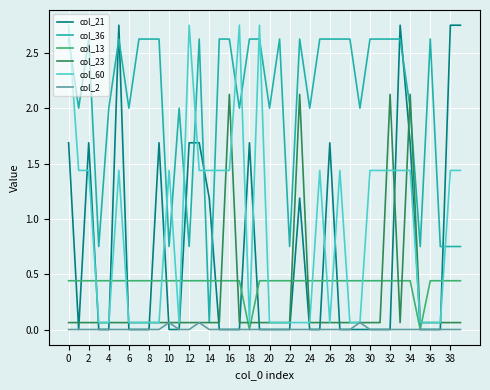

Which series has the largest total across all categories?

col_36